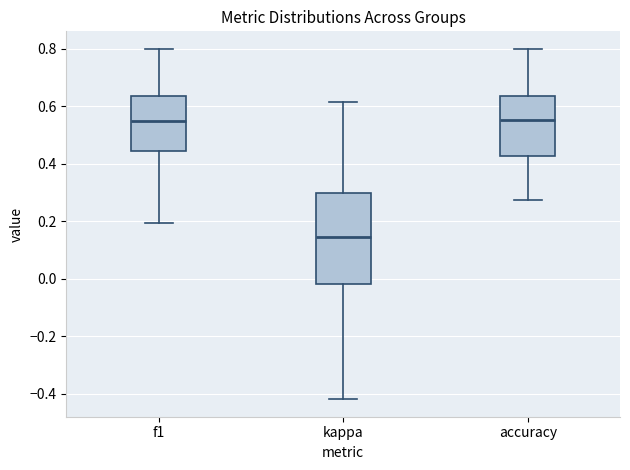

Comparing the boxes themselves (not the whiskers), which one is the tallest?

kappa